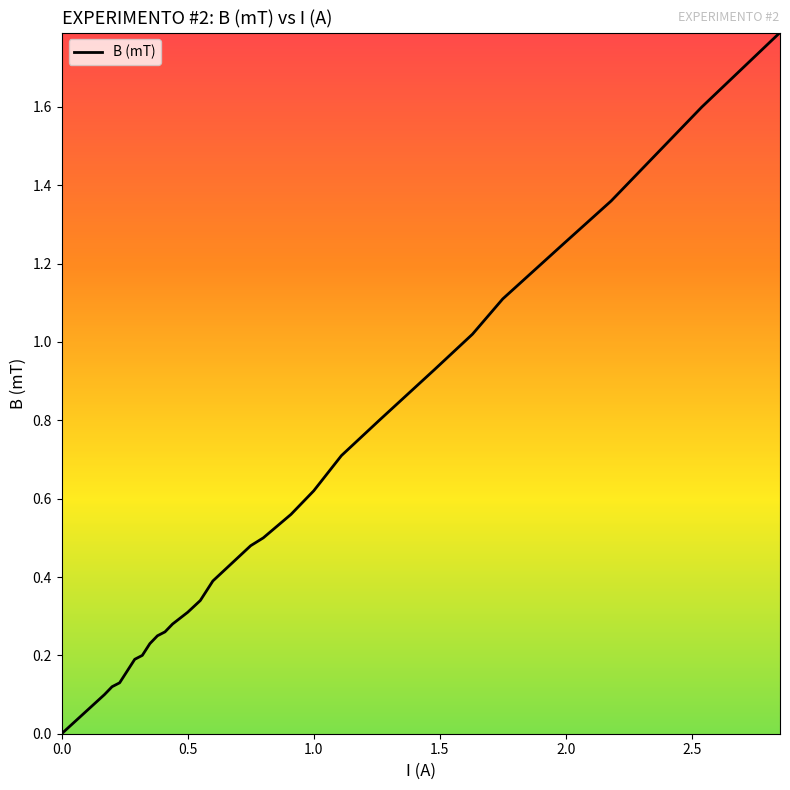

What is the difference between the maximum and minimum values?

1.8